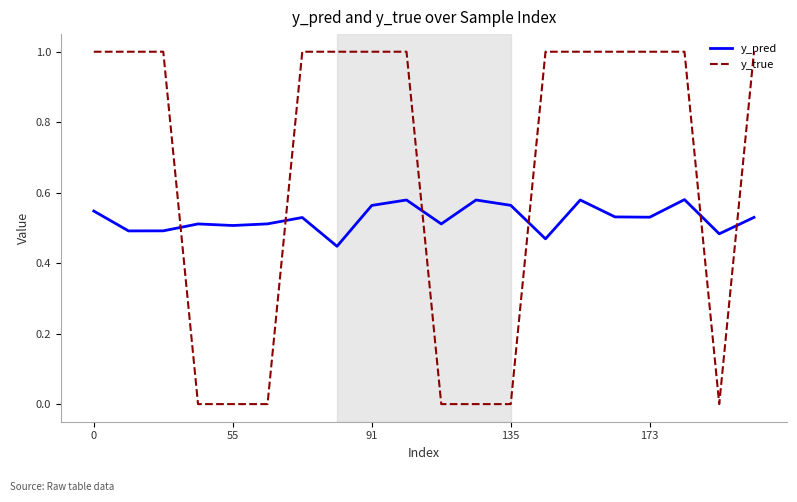

Which series has the largest total across all categories?

y_true